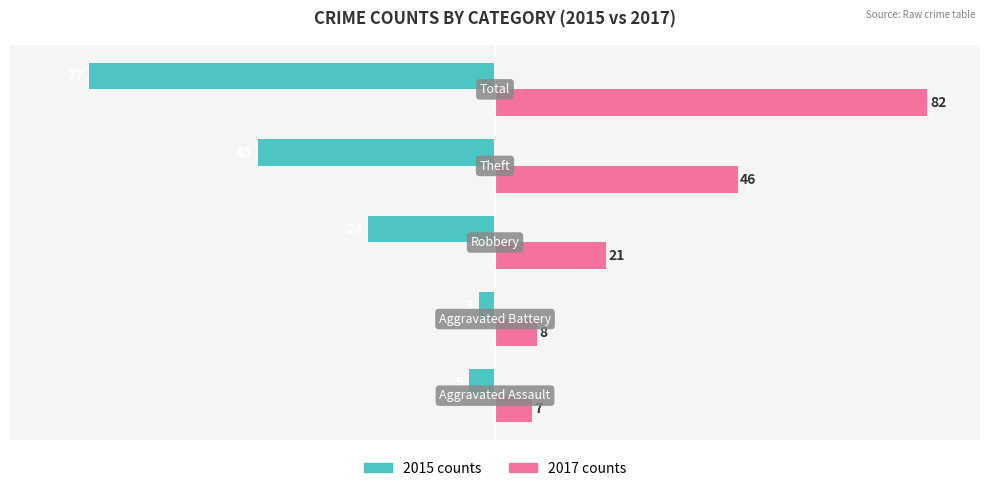

What is the smallest value displayed?

-77